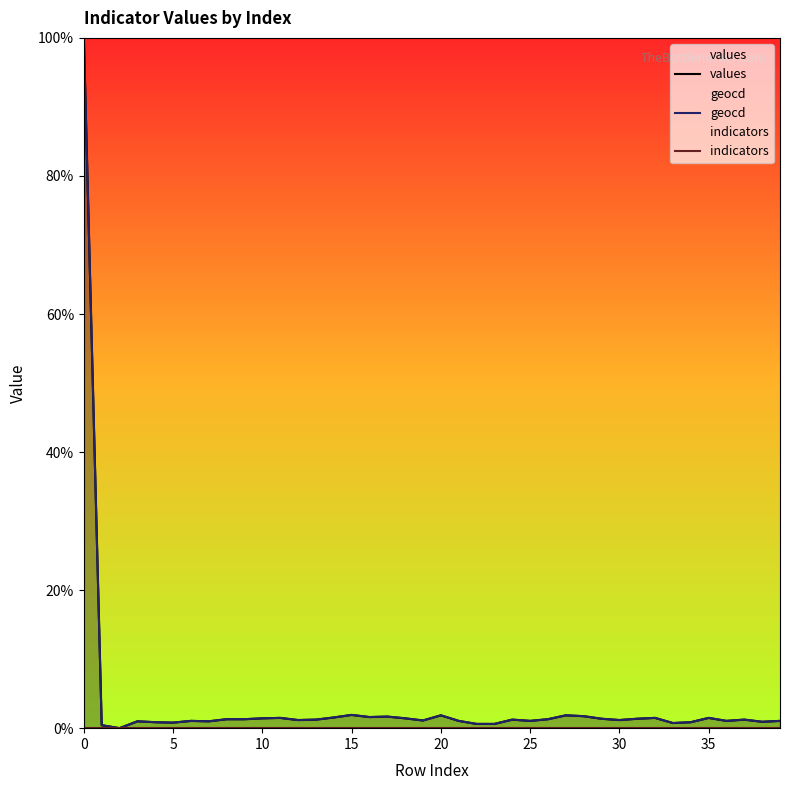

The values series shows 1.1 at 30. True or false?

True